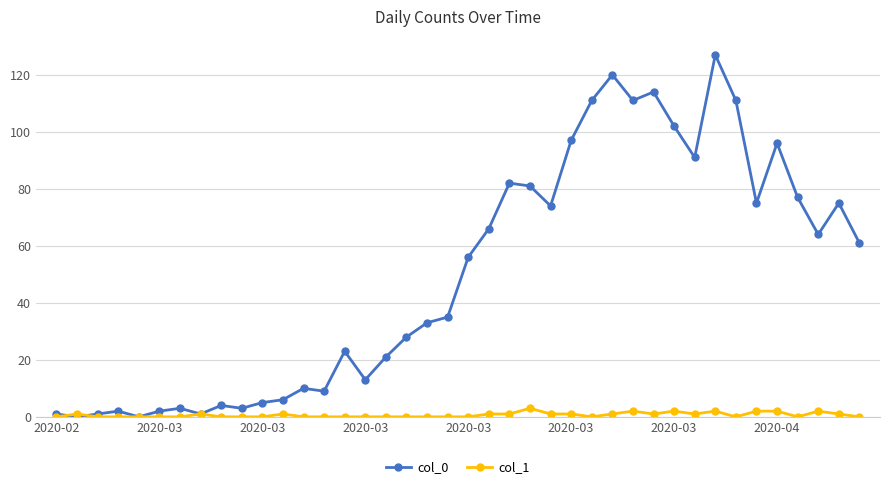

Which series has the largest total across all categories?

col_0